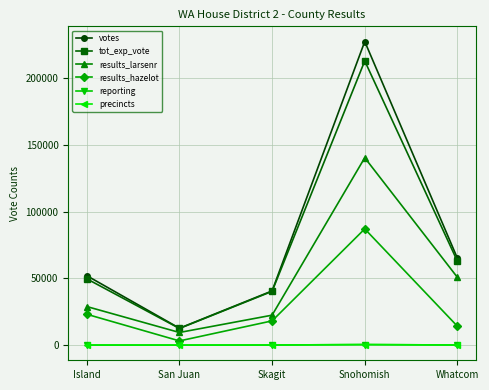

What is the sum of the tot_exp_vote values at San Juan and Snohomish?

225667